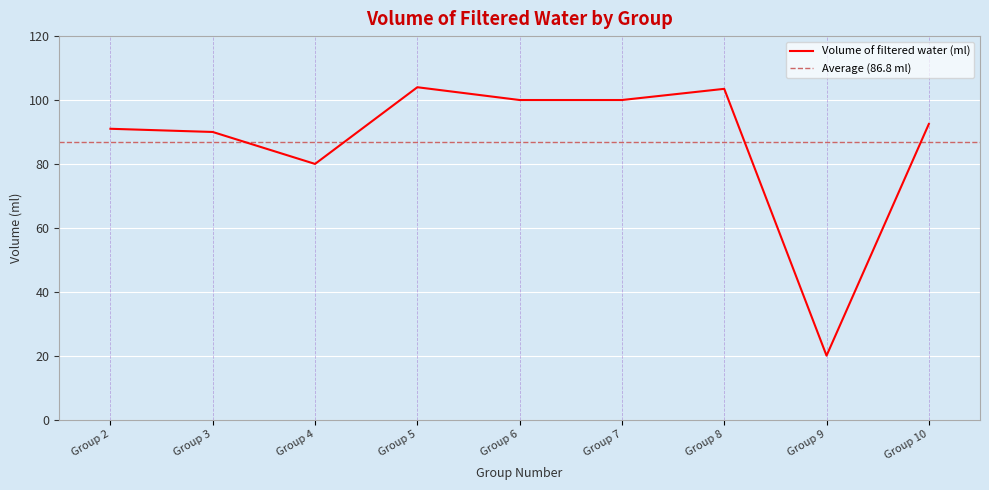

What is the highest value of the Volume of filtered water (ml) series?

104.0